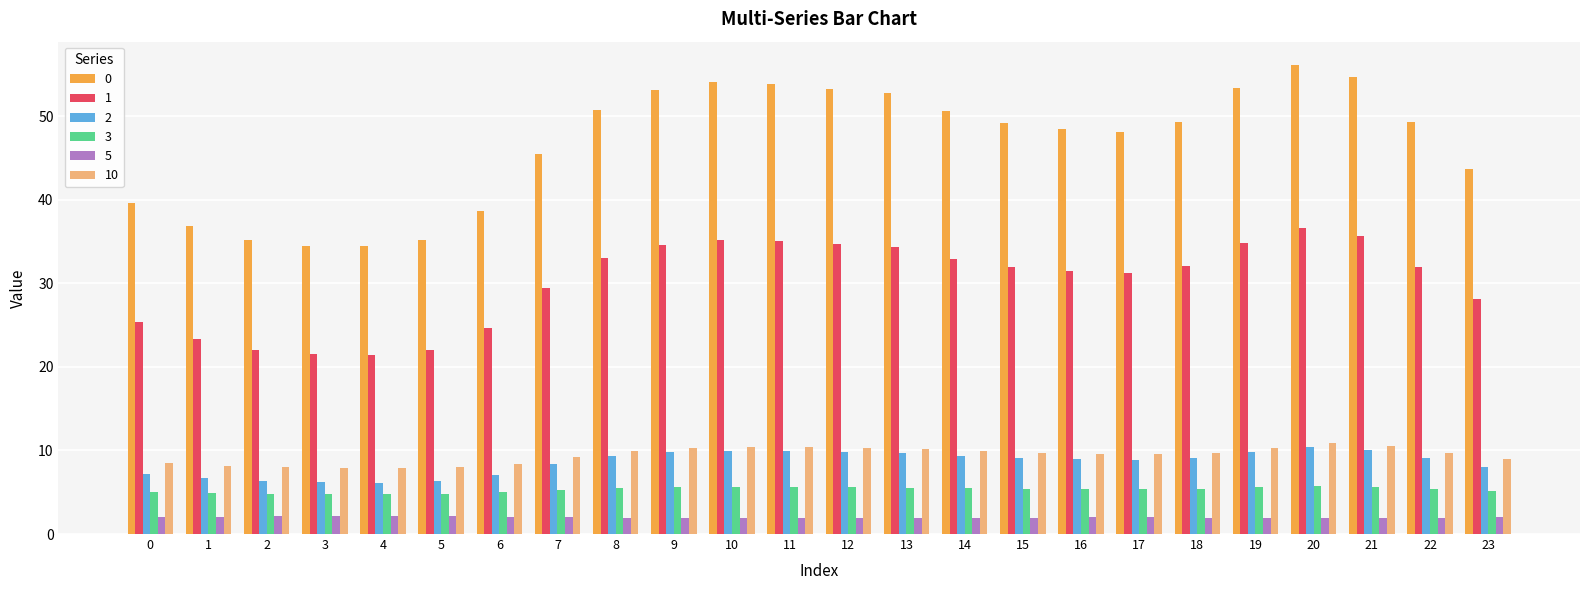

What is the maximum value shown in the chart?

56.1